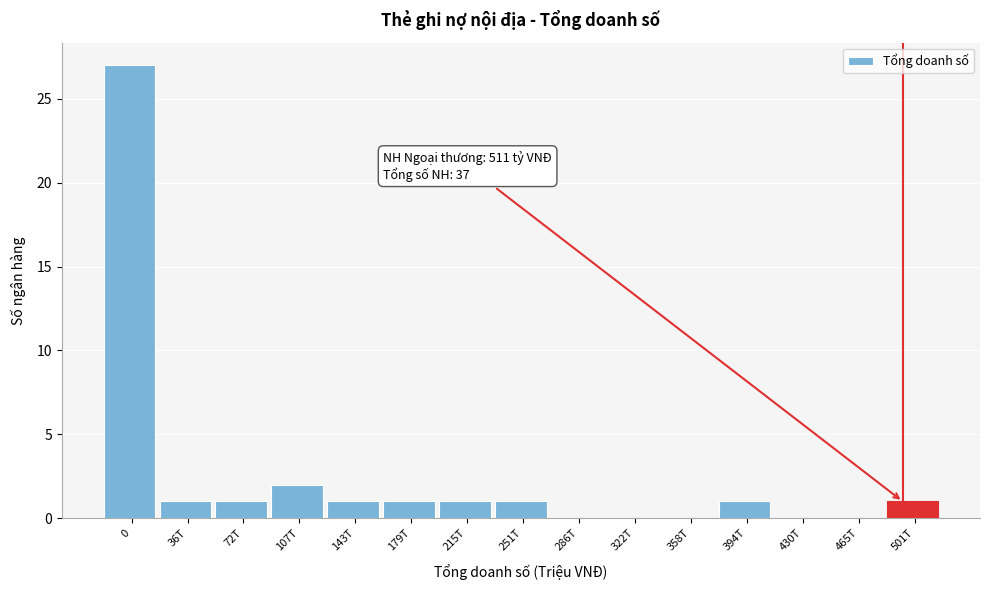

Reading left to right, list all the values displayed in this chart.

0=27	36T=1	72T=1	107T=2	143T=1	179T=1	215T=1	251T=1	286T=0	322T=0	358T=0	394T=1	430T=0	465T=0	501T=1